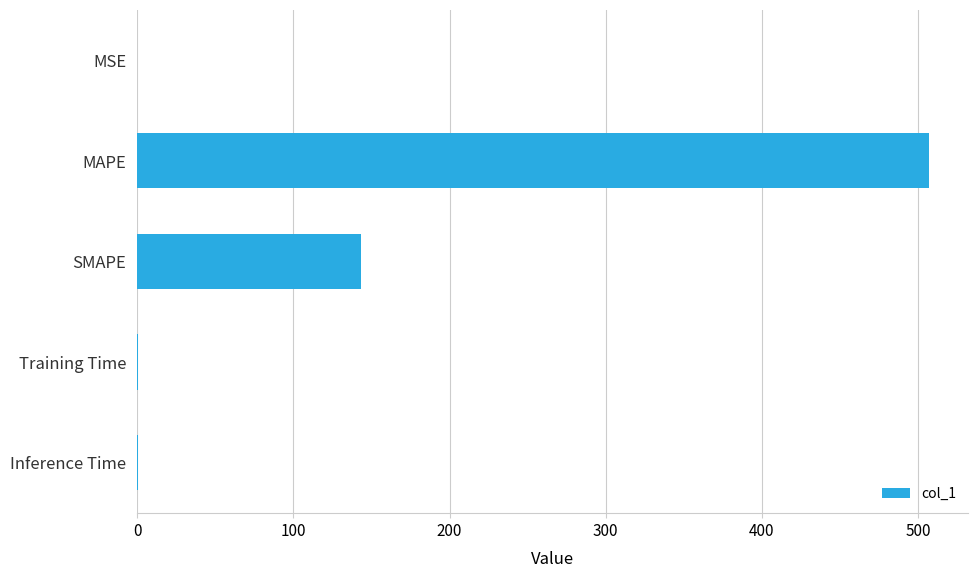

Where is the data nearest to the value 253?

SMAPE